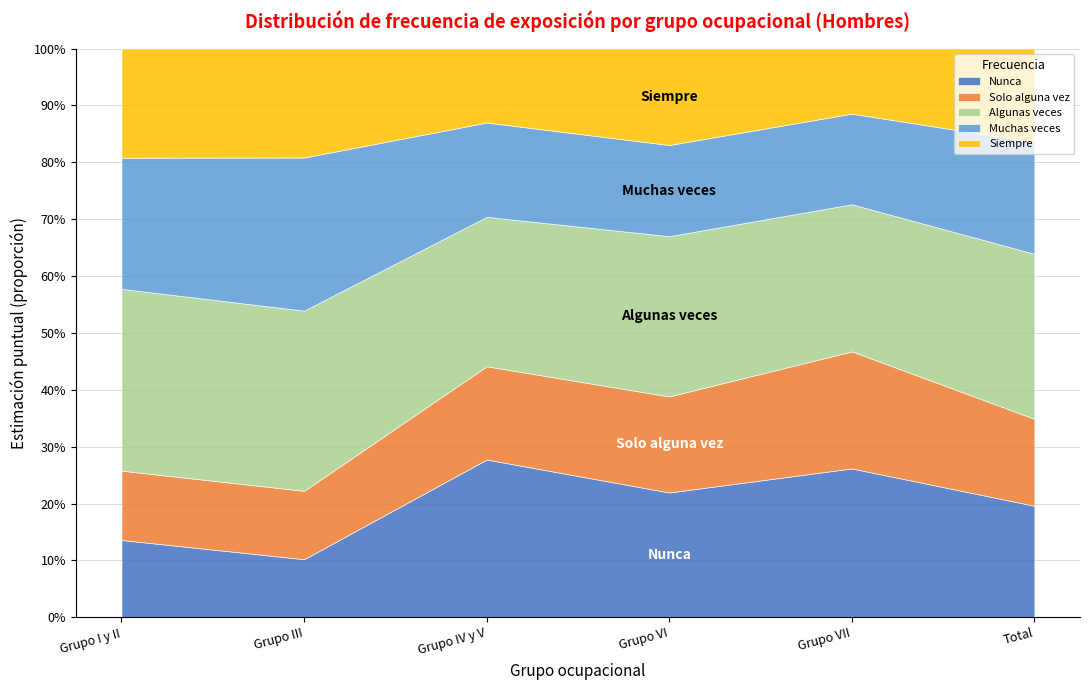

At which category is the sum across all series the highest?

Total